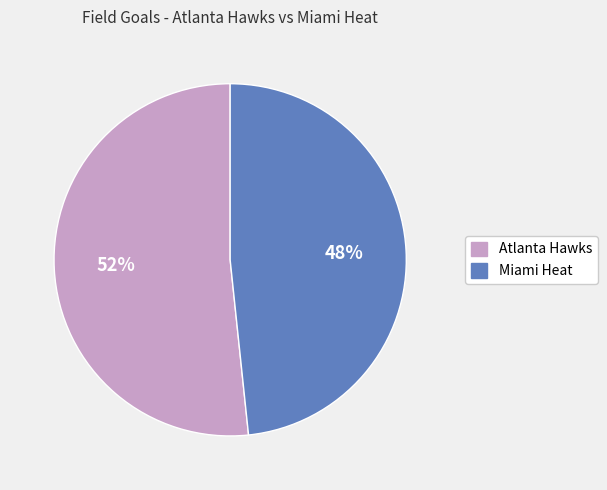

Count the number of slices in the pie.

2